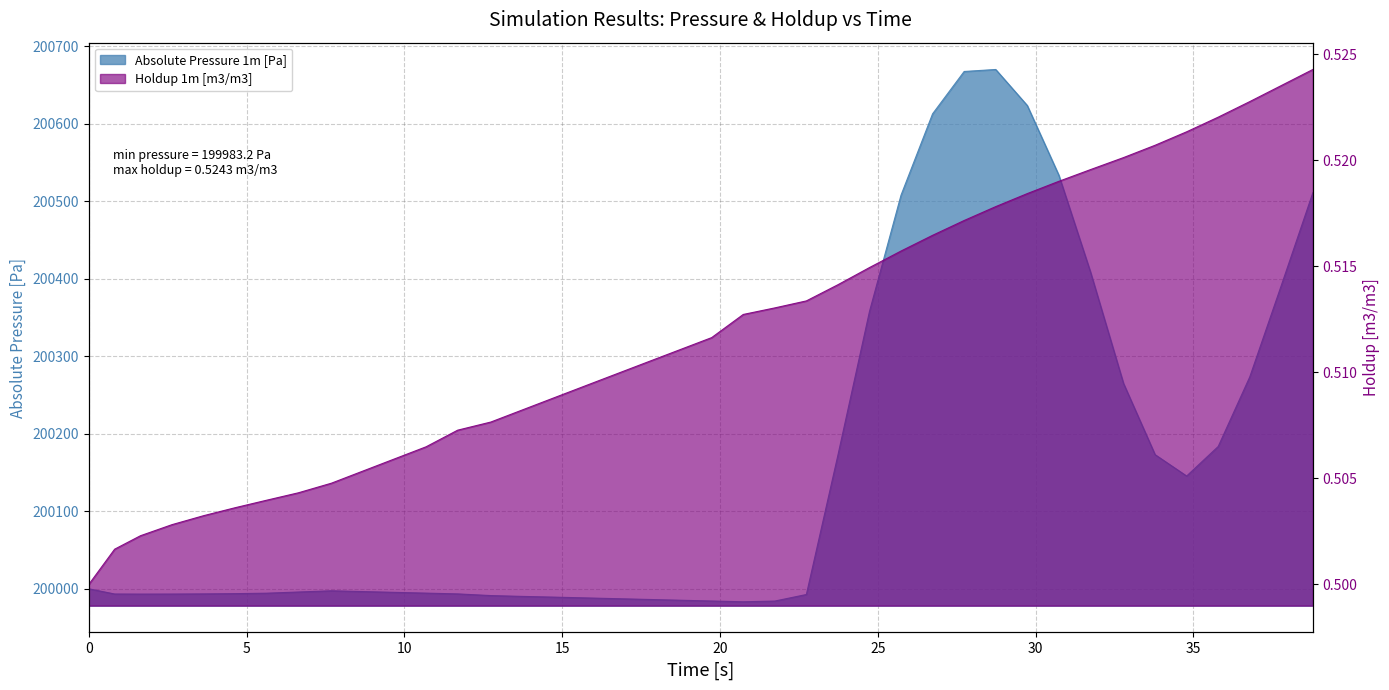

True or false: Absolute Pressure 1m [Pa] has a value of 67845.4 at 25.

False